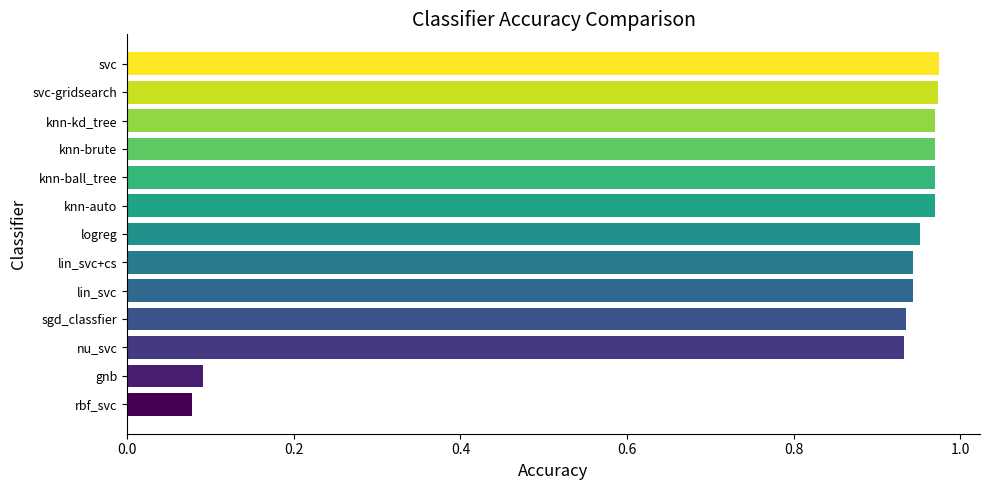

Which has a higher value, lin_svc+cs or knn-auto?

knn-auto